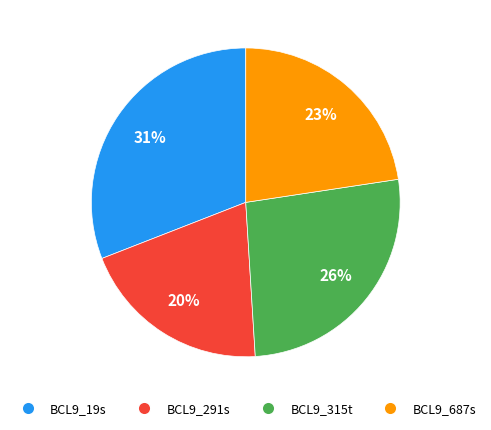

Is it true that BCL9_687s is 23% of the pie?

True